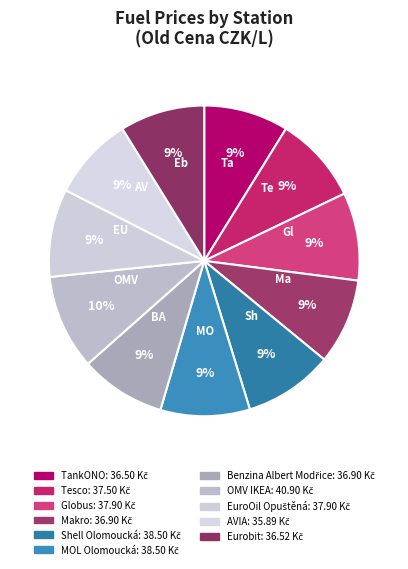

True or false: OMV IKEA accounts for 10% of the total.

True